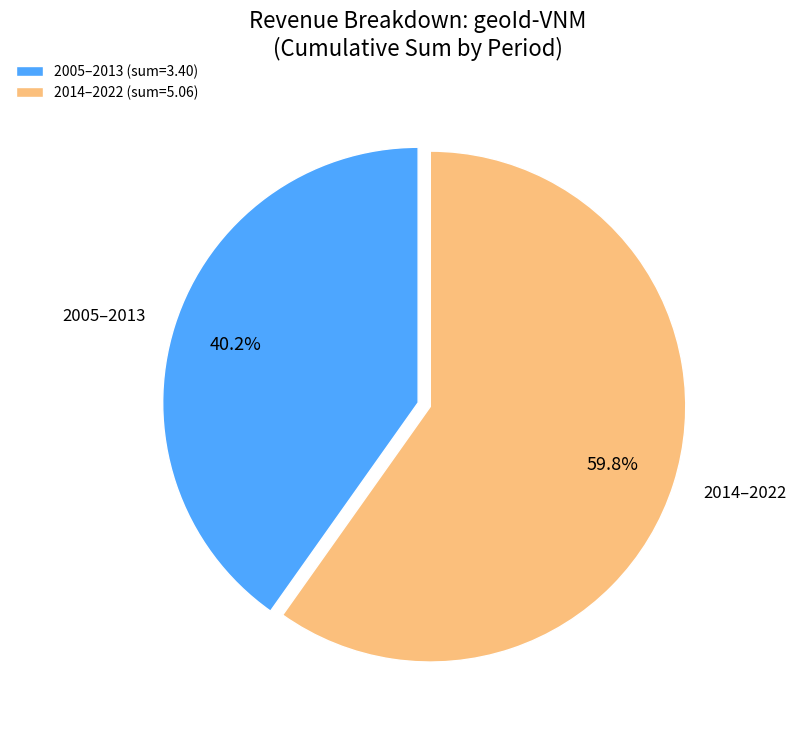

What is the ratio of the value at 2014–2022 to the value at 2005–2013?

1.5